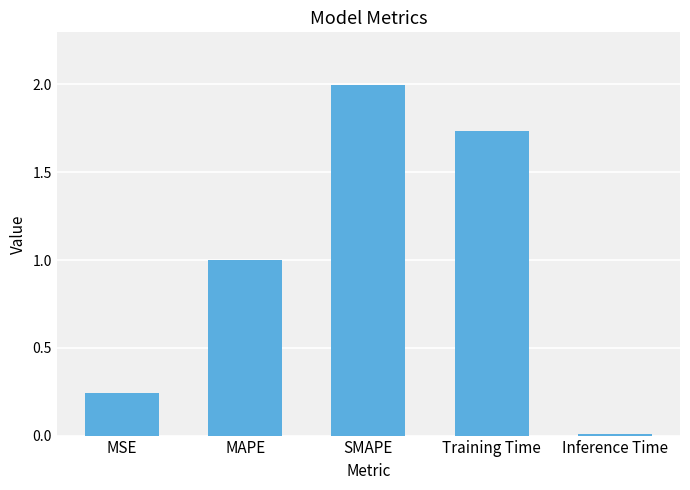

How many bars are there in total?

5